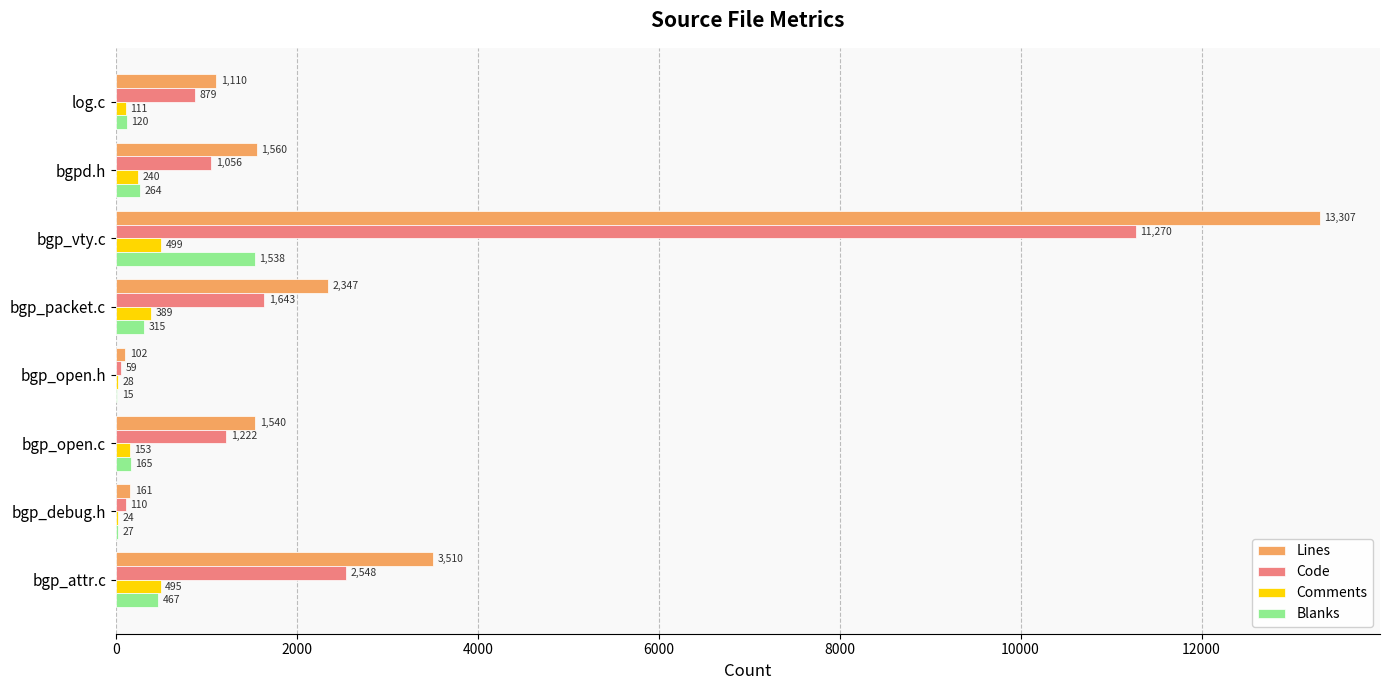

Is the value of Blanks at log.c greater than the value of Code at bgp_debug.h?

Yes